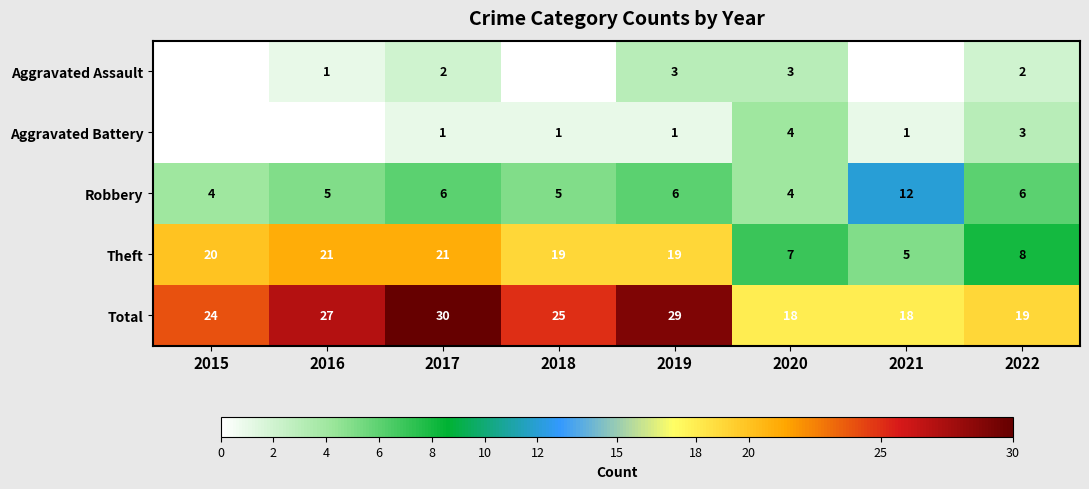

Which series changed the most between 2019 and 2022?

Theft